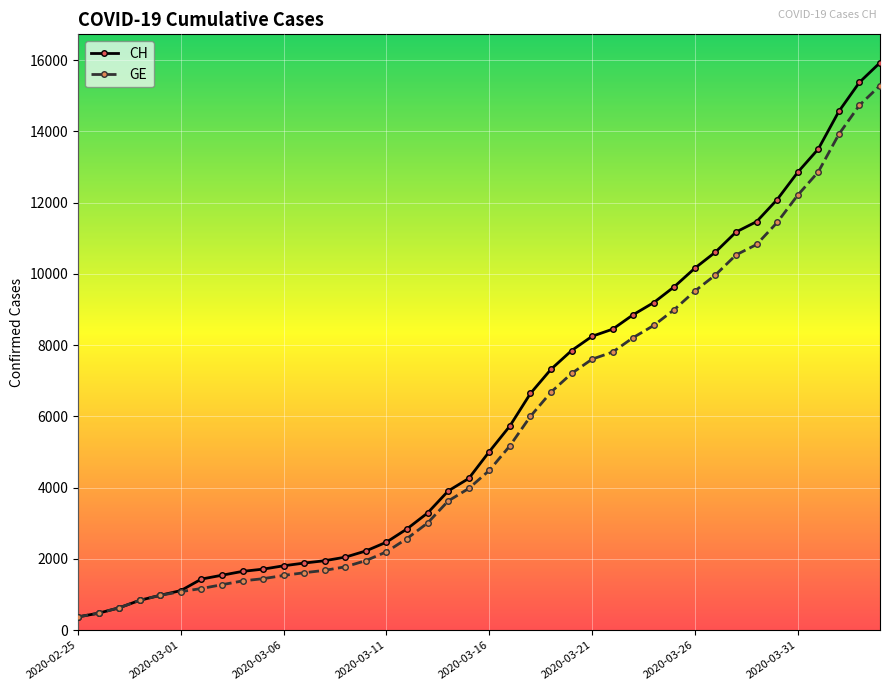

What is the value of the CH point at the 36th from the left?

12852